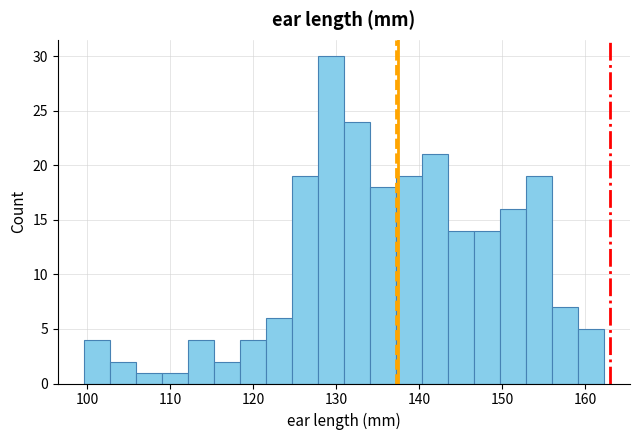

Around what value on the x-axis is the tallest bar? Give the approximate position of its centre, as read against the axis.

129